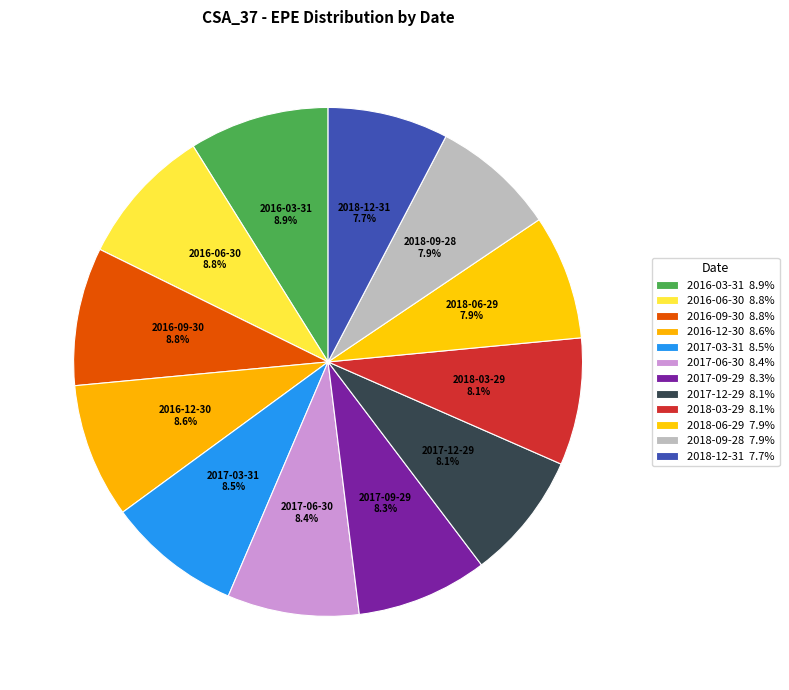

How many slices are in this pie chart?

12